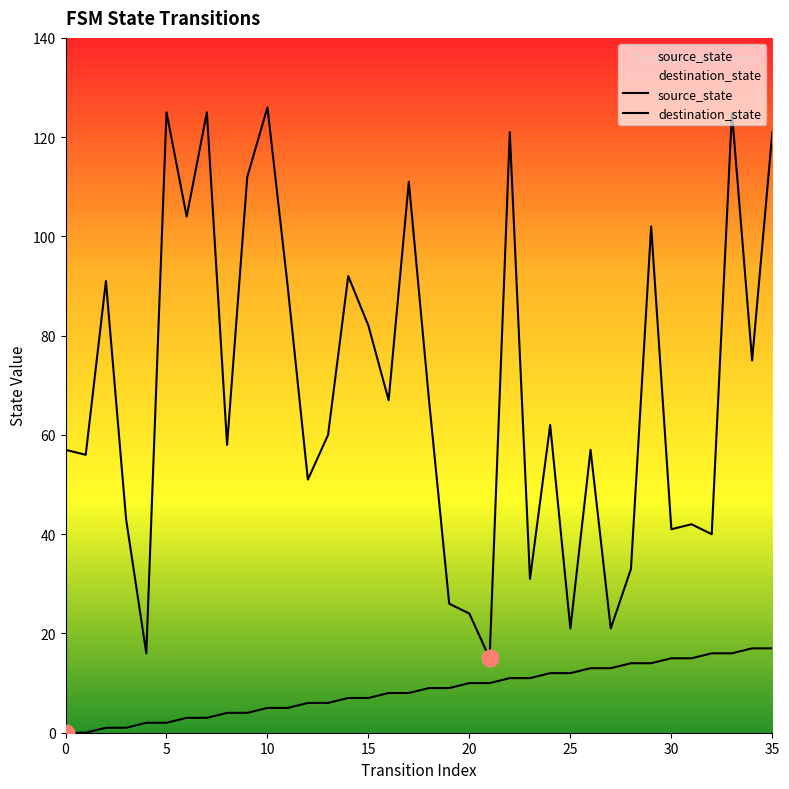

True or false: destination_state has a value of 33 at 35.

False